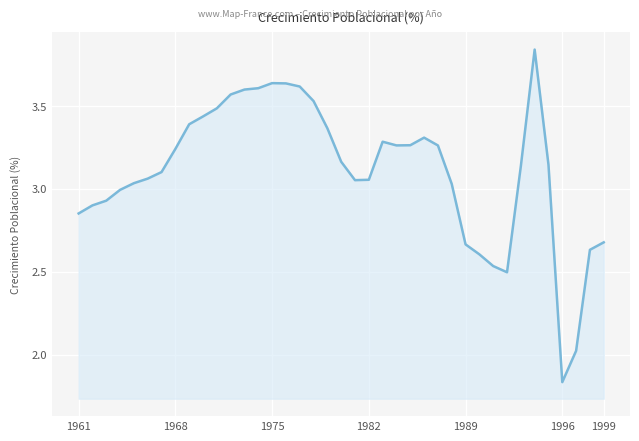

Is this an area chart (filled region under the line)?

Yes